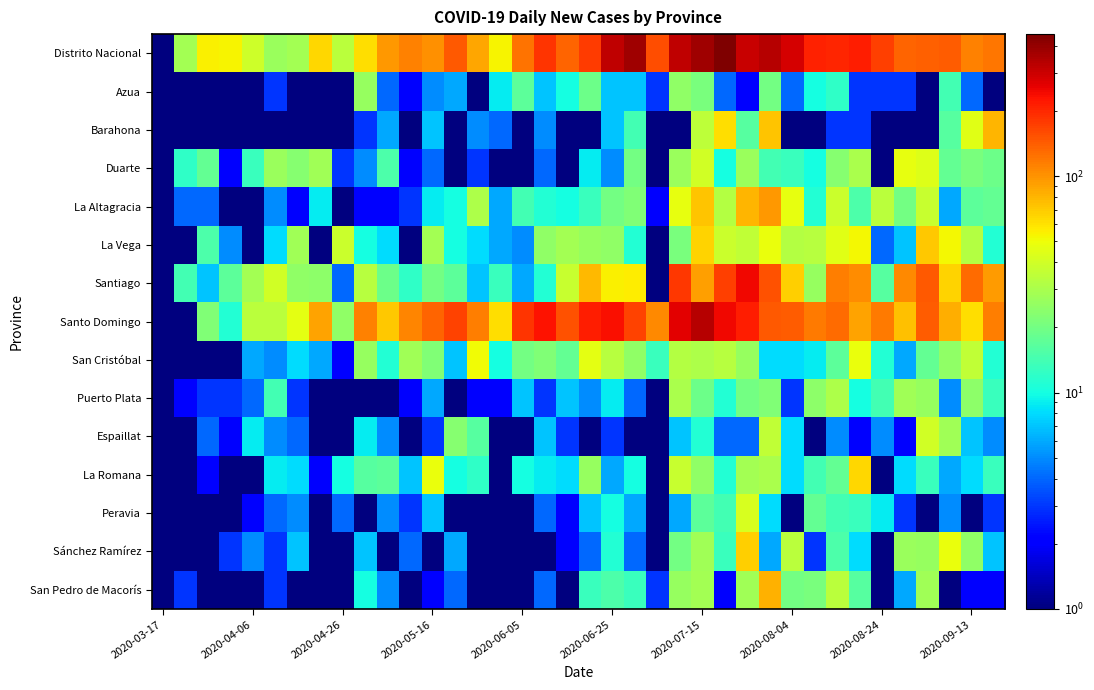

What is the greatest value displayed?

453.0